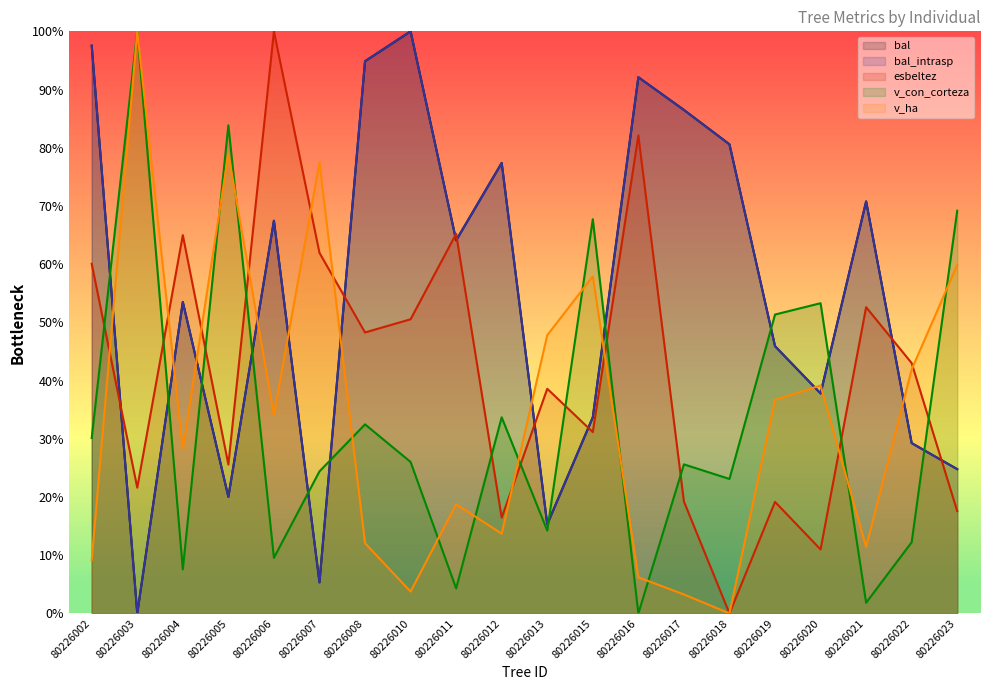

Reading left to right, what are all the values shown in this chart?

bal: 97.5	0.0	53.5	20.0	67.5	5.3	94.9	100.0	64.1	77.4	15.3	33.7	92.1	86.5	80.6	45.9	37.8	70.8	29.3	24.8
bal_intrasp: 97.5	0.0	53.5	20.0	67.5	5.3	94.9	100.0	64.1	77.4	15.3	33.7	92.1	86.5	80.6	45.9	37.8	70.8	29.3	24.8
esbeltez: 60.1	21.6	65.0	25.6	100.0	61.9	48.3	50.5	65.2	16.5	38.6	31.2	82.1	19.2	0.0	19.2	11.0	52.6	43.0	17.6
v_con_corteza: 30.1	100.0	7.6	83.9	9.6	24.4	32.5	26.0	4.3	33.7	14.2	67.7	0.0	25.6	23.1	51.3	53.3	1.8	12.2	69.2
v_ha: 9.1	100.0	28.2	79.0	34.1	77.5	12.1	3.8	18.8	13.7	47.8	57.9	6.2	3.3	0.0	36.7	39.2	11.4	41.9	59.9